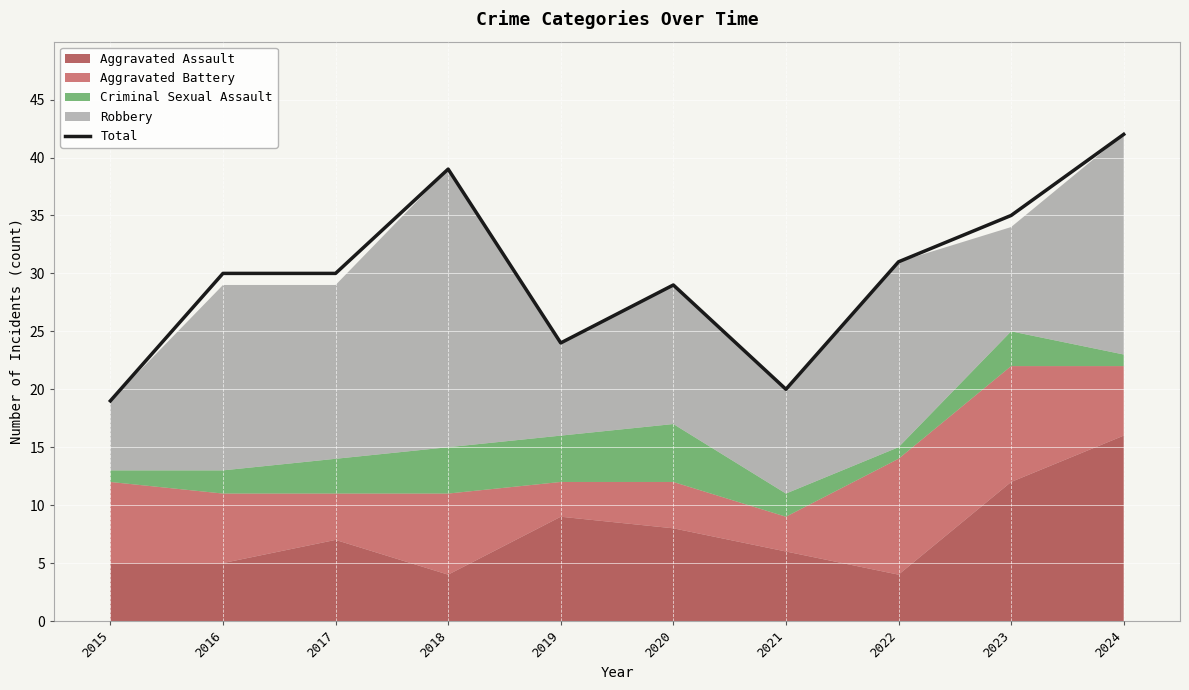

Approximately how many times larger is the value at 2023 compared to 2017?

1.2